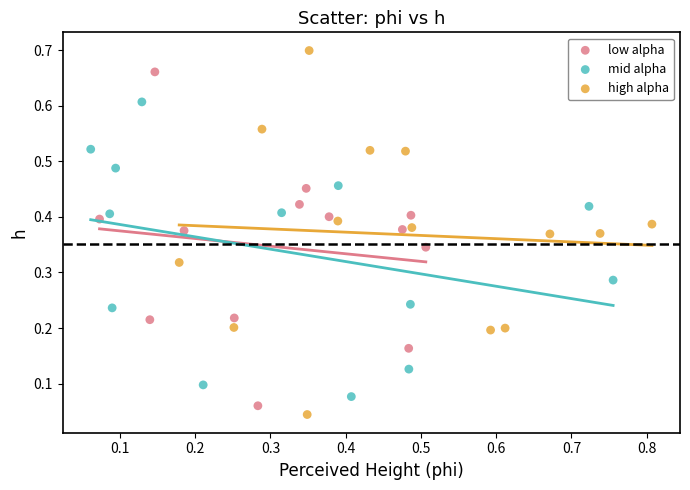

Which series contains the lowest Y value?

high alpha